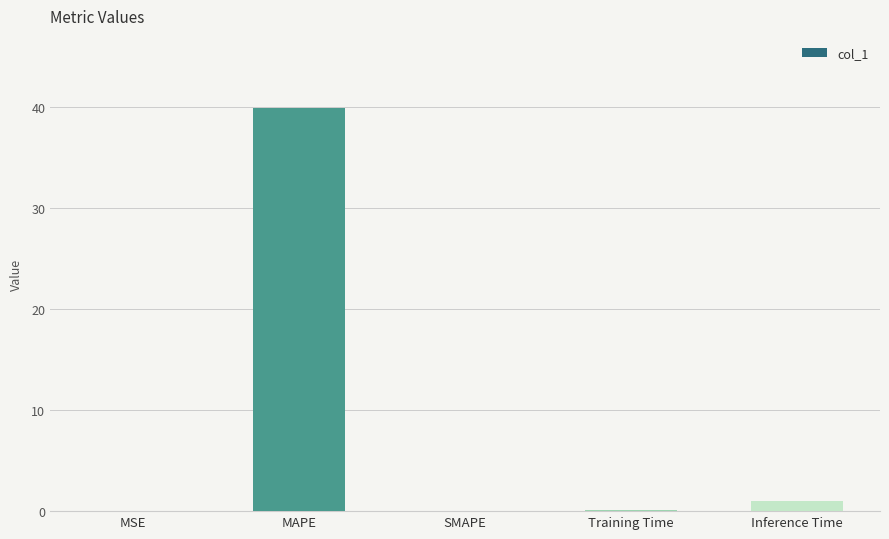

What is the greatest value displayed?

39.9